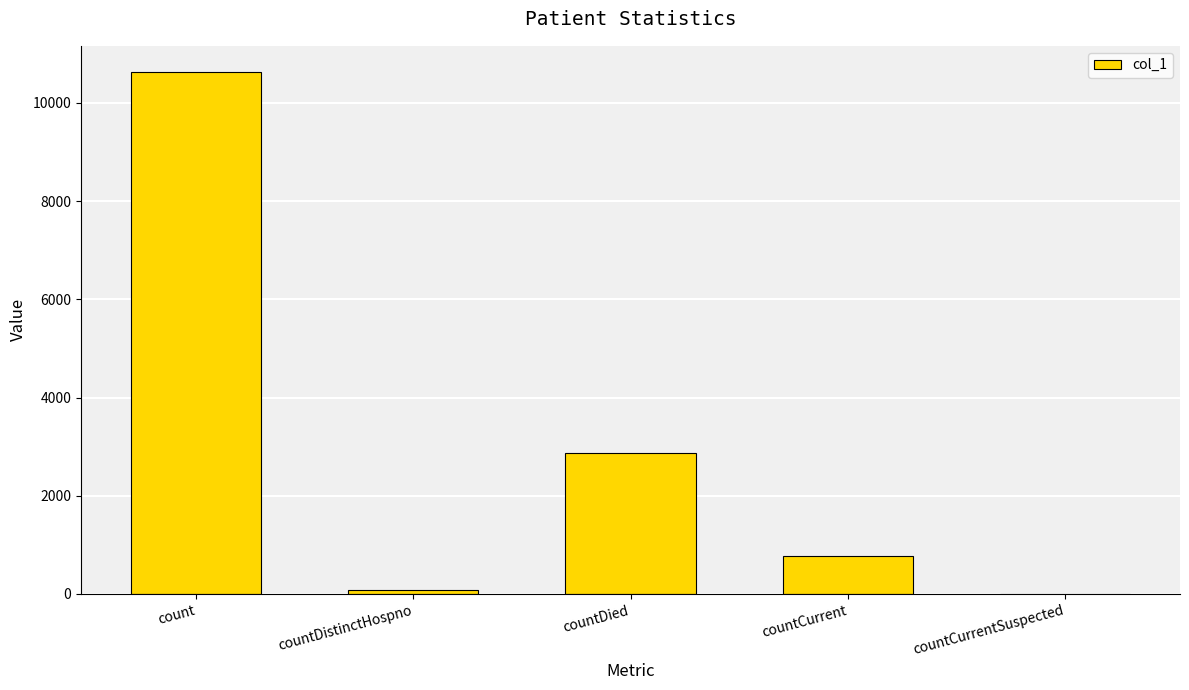

What is the greatest value displayed?

10630